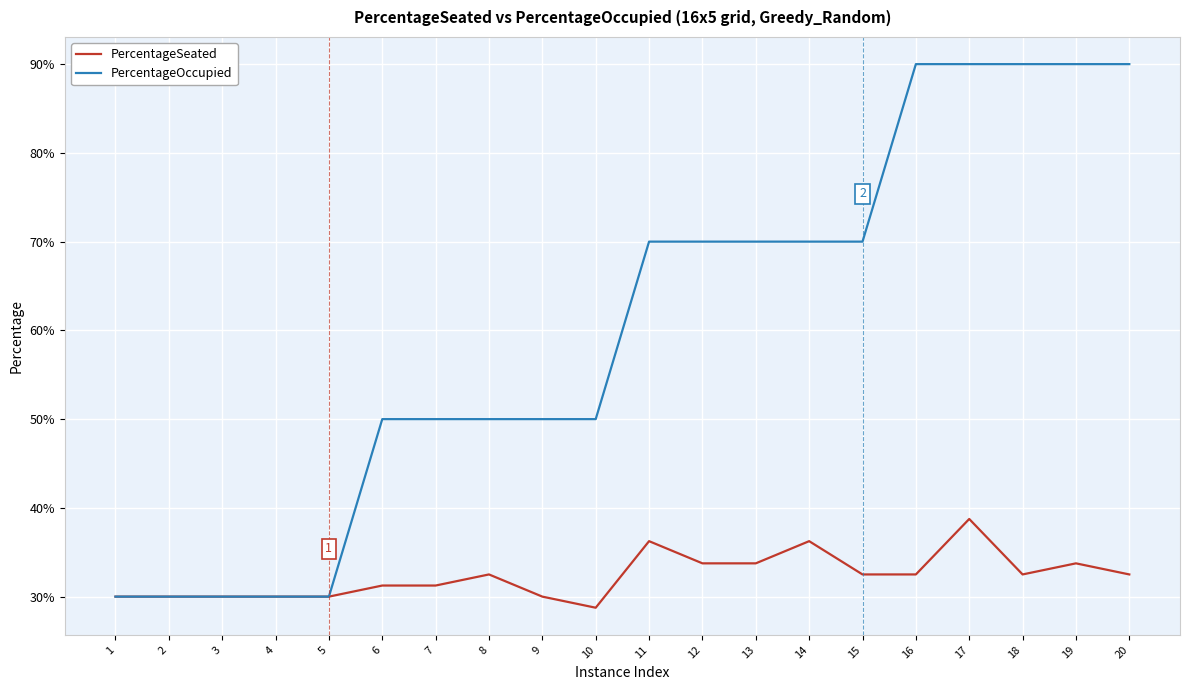

What are all the series names shown in the legend?

PercentageSeated, PercentageOccupied